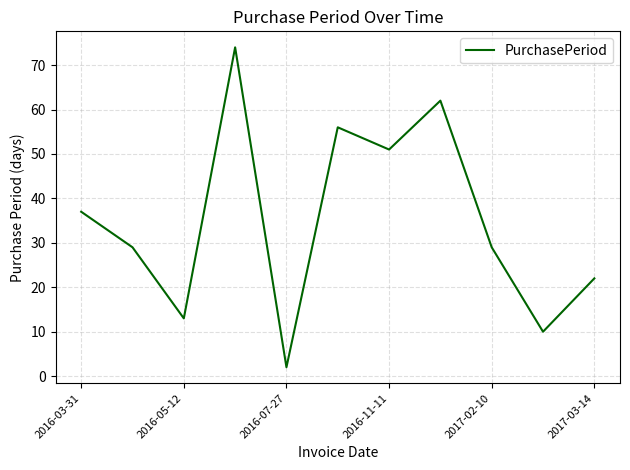

What is the difference between the maximum and minimum values?

72